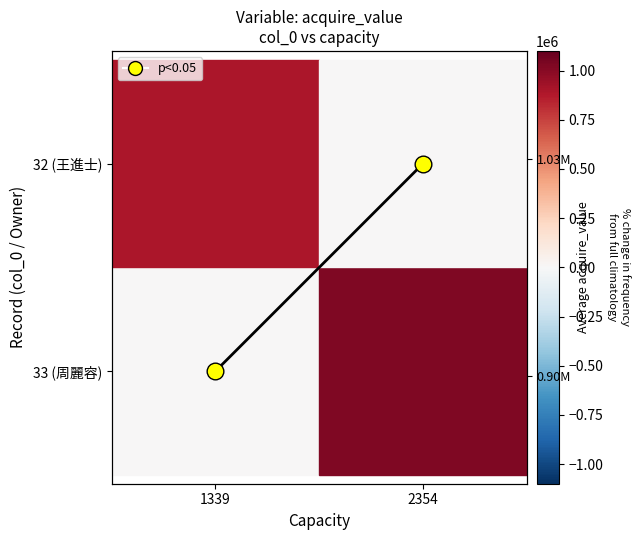

The value at 1339 is 0.3. True or false?

False